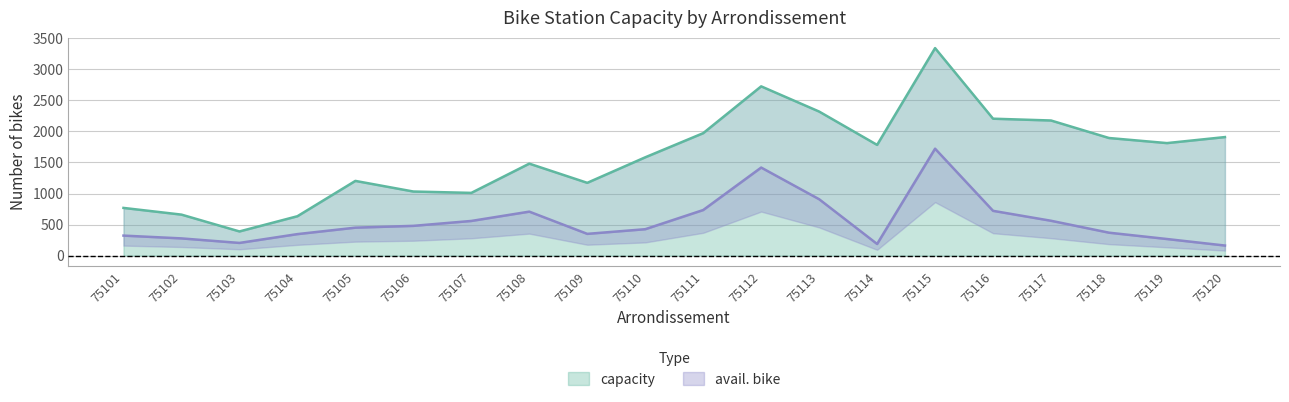

Reading right to left, transcribe all the data shown in this chart.

capacity: 75120=1909	75119=1812	75118=1894	75117=2176	75116=2205	75115=3342	75114=1783	75113=2320	75112=2726	75111=1972	75110=1583	75109=1172	75108=1481	75107=1010	75106=1032	75105=1203	75104=634	75103=389	75102=660	75101=768
avail. bike: 75120=162	75119=267	75118=369	75117=561	75116=721	75115=1722	75114=187	75113=908	75112=1418	75111=734	75110=425	75109=350	75108=708	75107=558	75106=479	75105=450	75104=346	75103=204	75102=277	75101=322